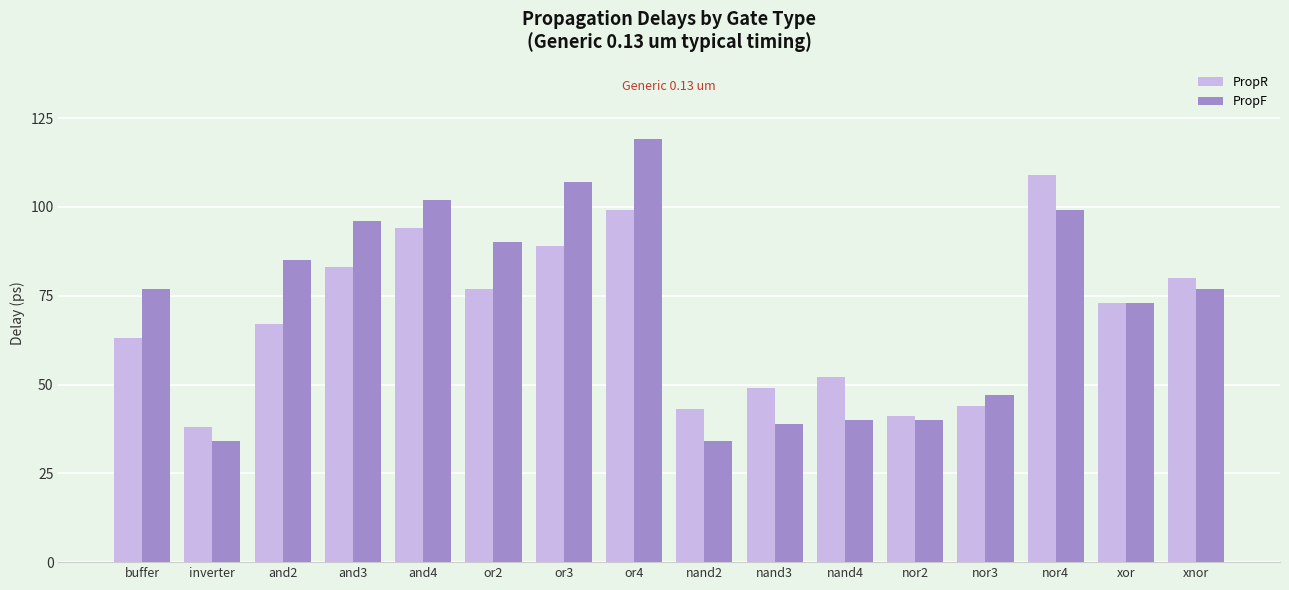

What is the label of the 3rd bar from the right?

nor4